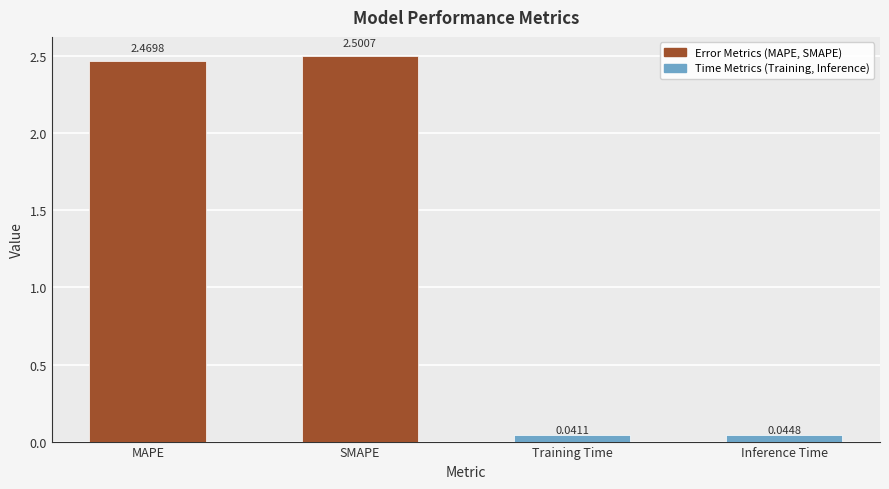

How many values exceed 2?

2